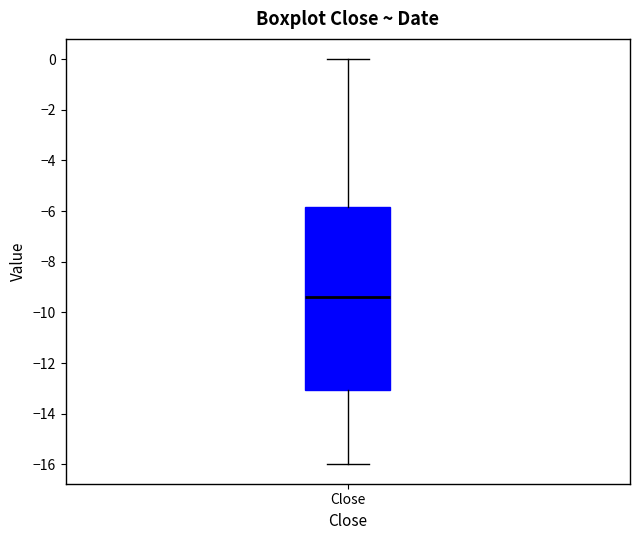

Transcribe this box plot: give where the median line is, the range the box spans, and where the two whiskers end, as read against the y-axis. The values are not printed on the chart, so give them approximately, as read against the axis.

median -9.4, box -13.0 to -5.8, whiskers -16.0 to 0.0